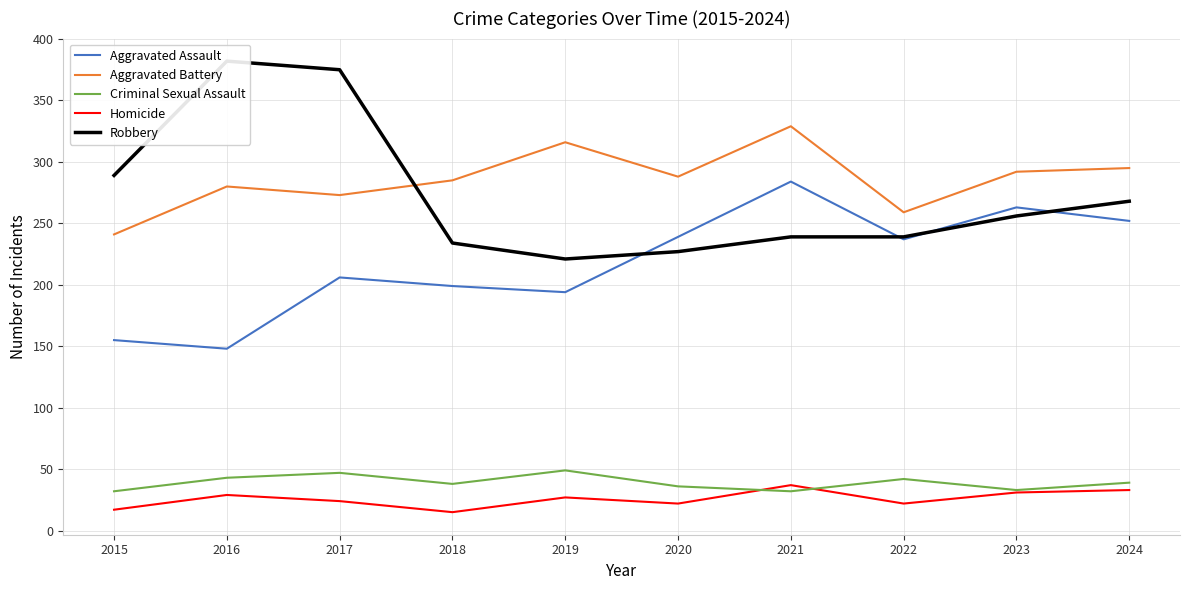

At which category is the sum across all series the highest?

2017